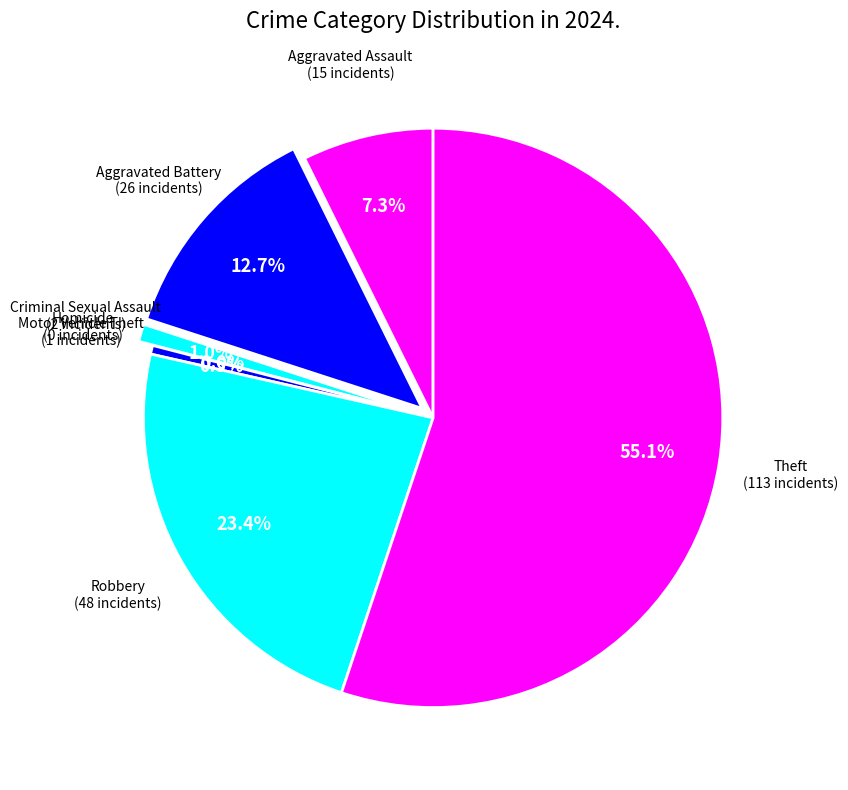

Does Total represent more than half of the total?

Yes